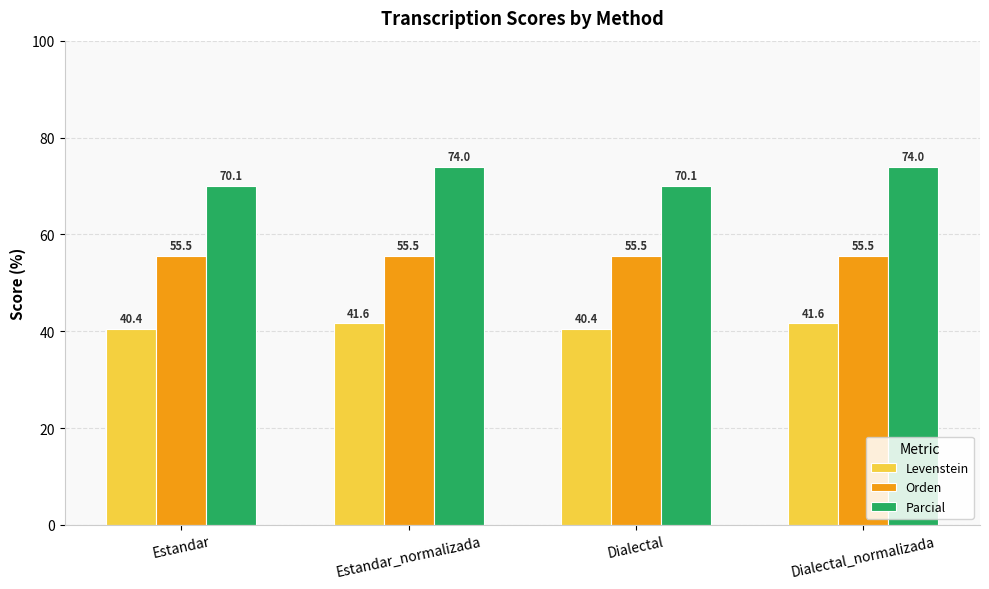

How many bars are there in total?

12